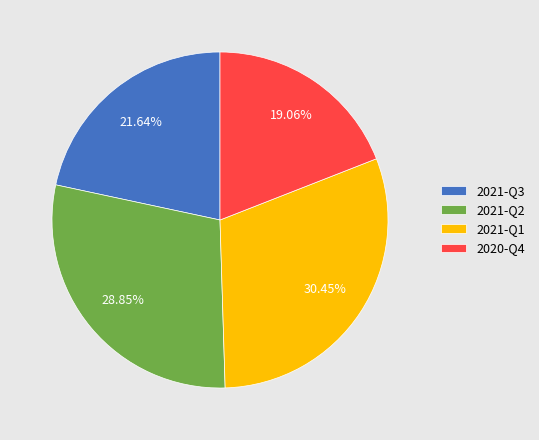

Approximately how many times larger is the value at 2020-Q4 compared to 2021-Q1?

0.6